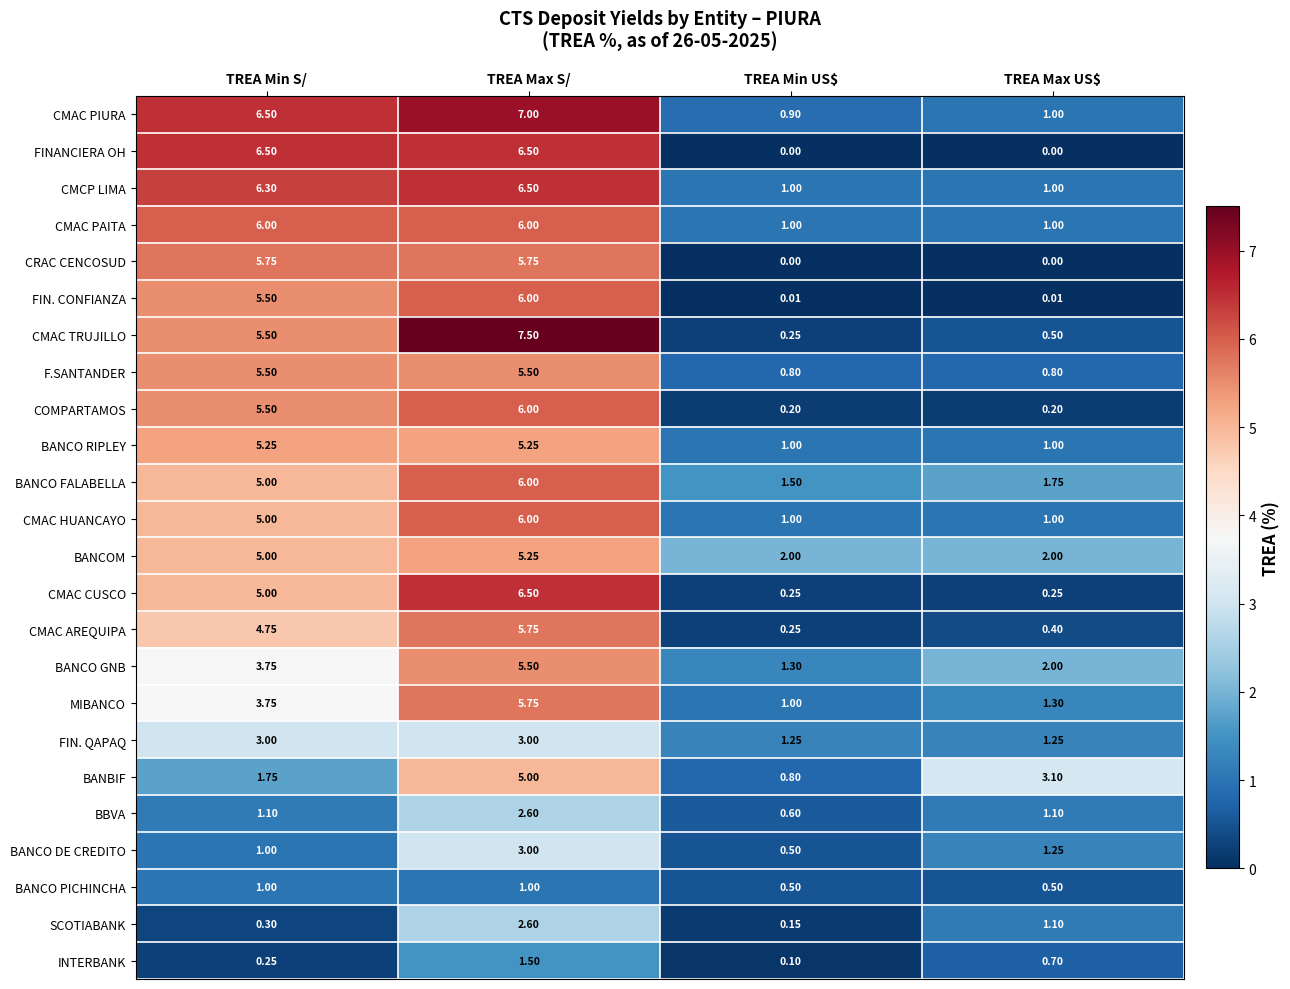

Where is INTERBANK nearest to the value 0?

TREA Min US$